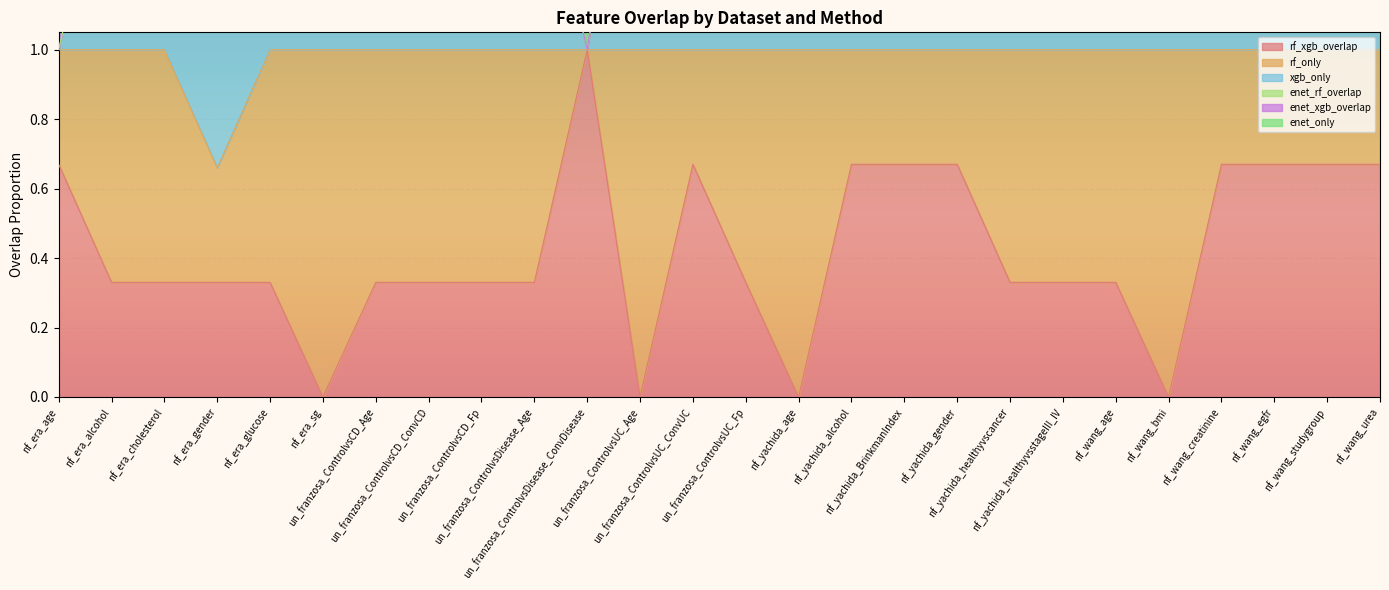

True or false: xgb_only and rf_xgb_overlap cross at least once.

False